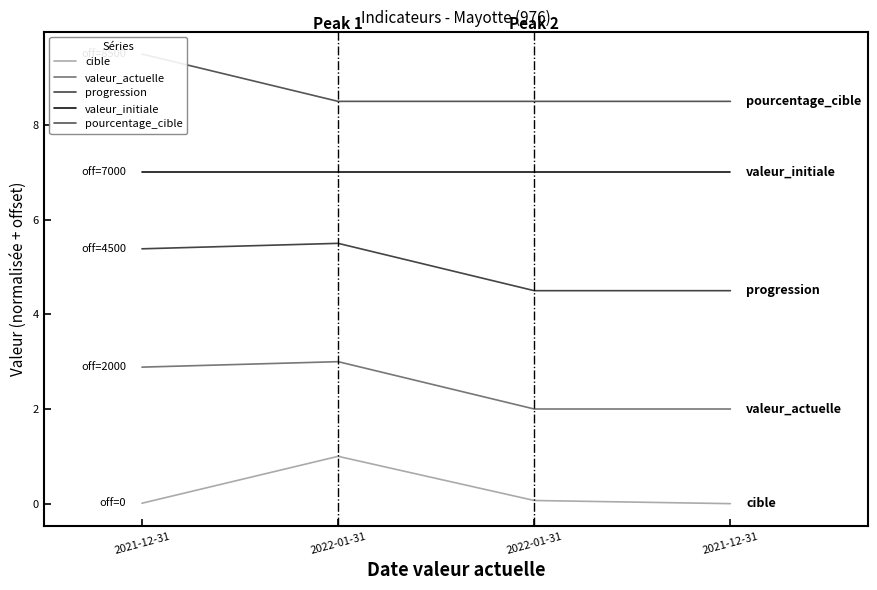

Reading left to right, list all the values displayed in this chart.

cible: 2021-12-31=0.0	2022-01-31=1.0	2022-01-31=0.1	2021-12-31=0.0
valeur_actuelle: 2021-12-31=2.9	2022-01-31=3.0	2022-01-31=2.0	2021-12-31=2.0
progression: 2021-12-31=5.4	2022-01-31=5.5	2022-01-31=4.5	2021-12-31=4.5
valeur_initiale: 2021-12-31=7.0	2022-01-31=7.0	2022-01-31=7.0	2021-12-31=7.0
pourcentage_cible: 2021-12-31=9.5	2022-01-31=8.5	2022-01-31=8.5	2021-12-31=8.5